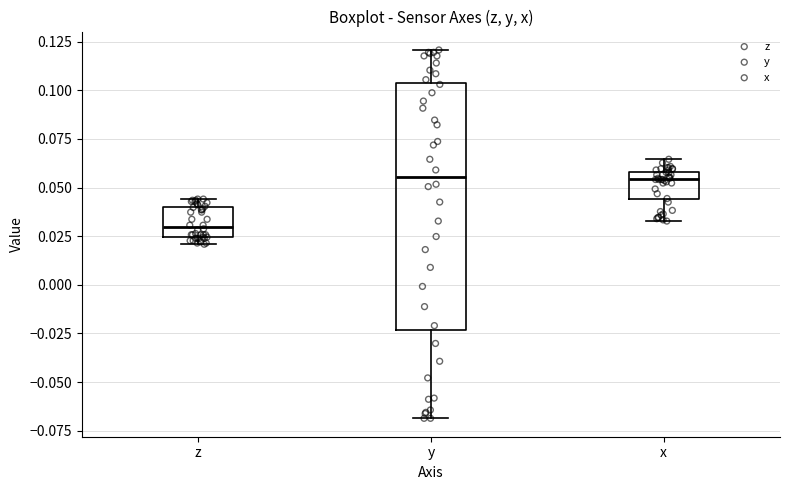

Reading left to right, transcribe this box plot: for each box, give where its median line is, the range the box spans, and where its two whiskers end, as read against the y-axis. The values are not printed on the chart, so give them approximately, as read against the axis.

z: median 0.030, box 0.025 to 0.040, whiskers 0.020 to 0.045
y: median 0.055, box -0.025 to 0.105, whiskers -0.070 to 0.120
x: median 0.055, box 0.045 to 0.060, whiskers 0.035 to 0.065